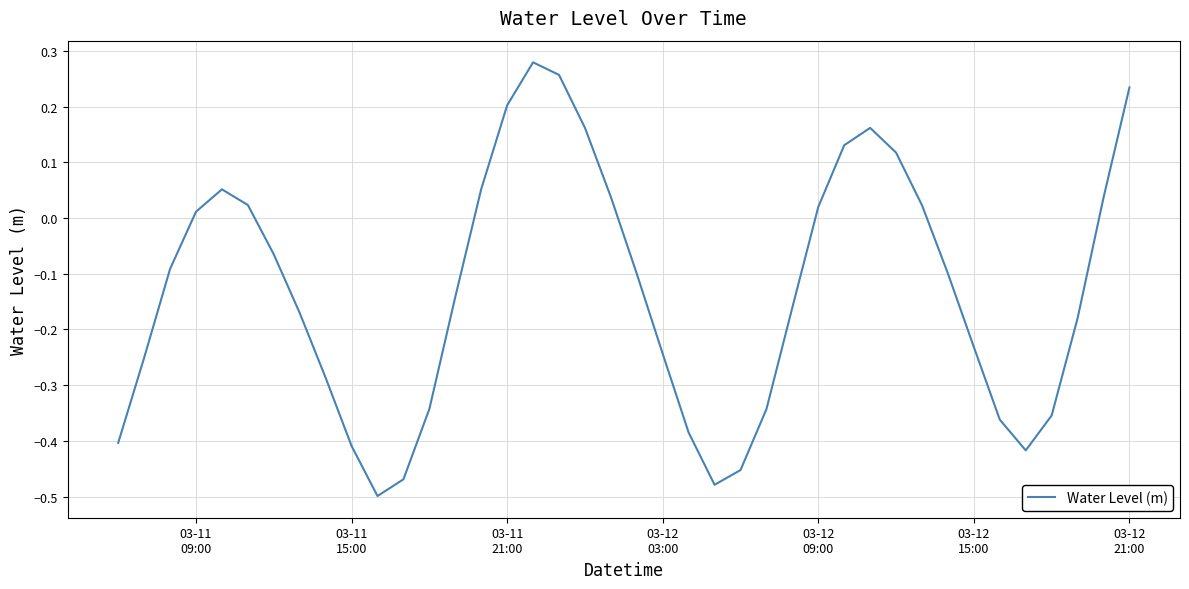

How many positive values are there?

16